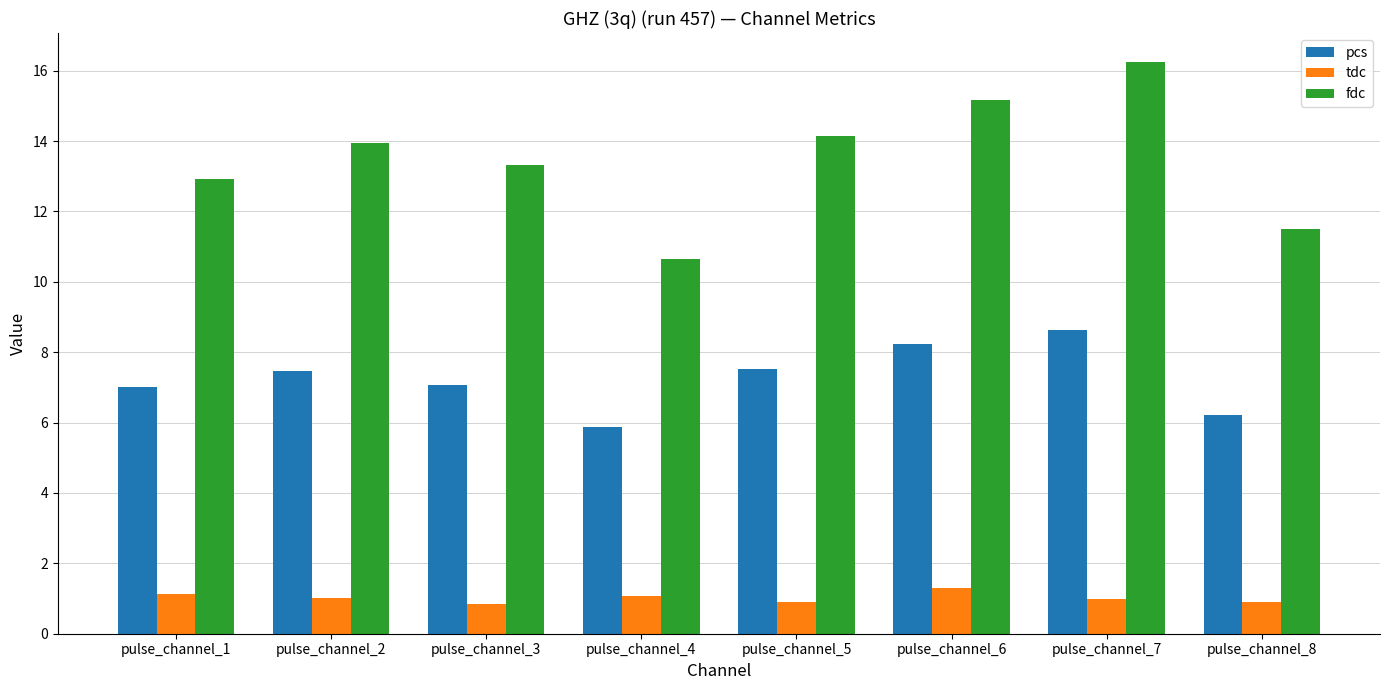

Rank the series at pulse_channel_3 from lowest to highest value.

tdc, pcs, fdc